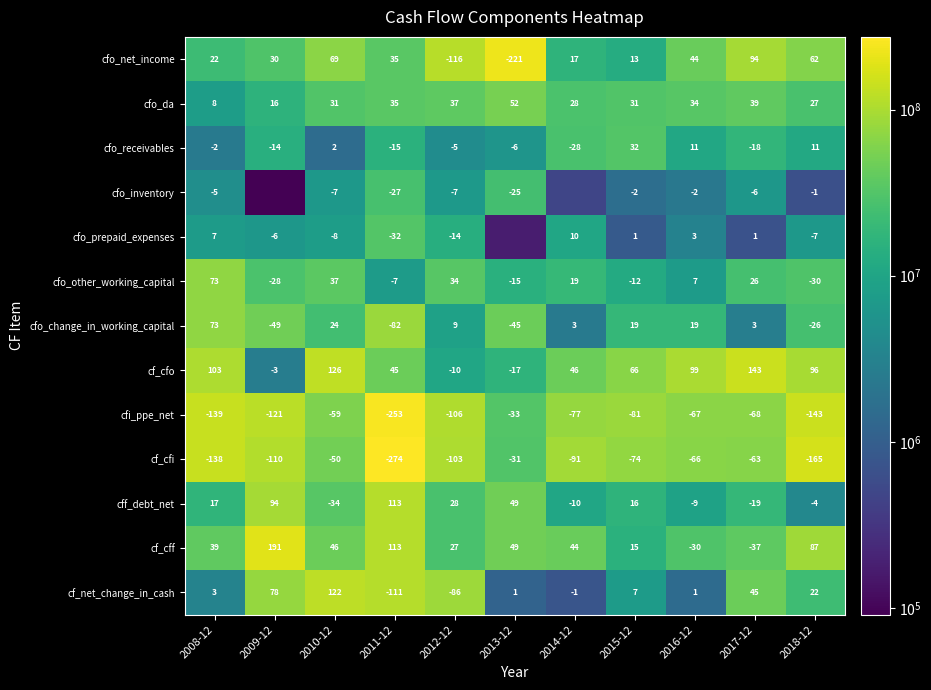

At which label does cff_debt_net reach its peak?

2011-12